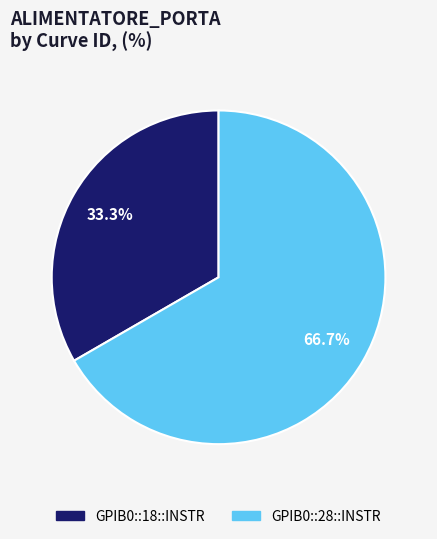

Which slice is the smallest?

GPIB0::18::INSTR